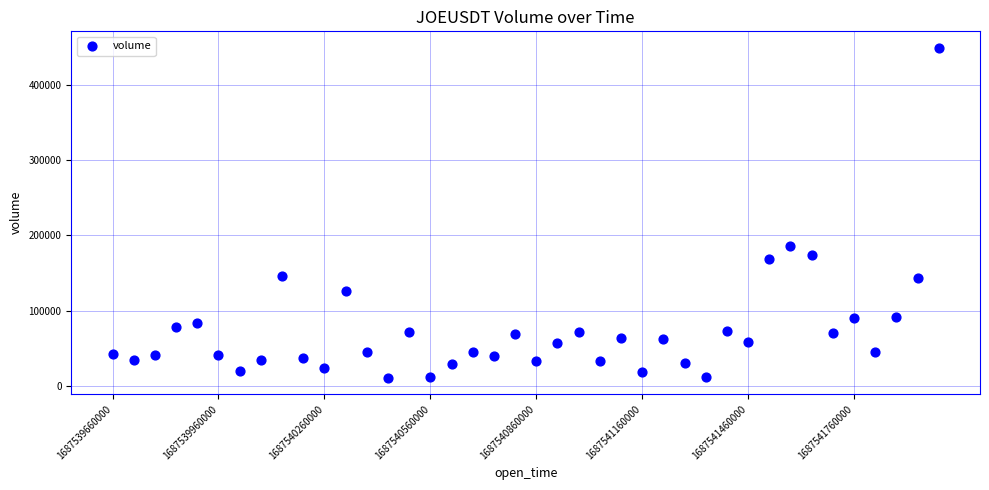

What Y value in the scatter plot is closest to 229800?

185601